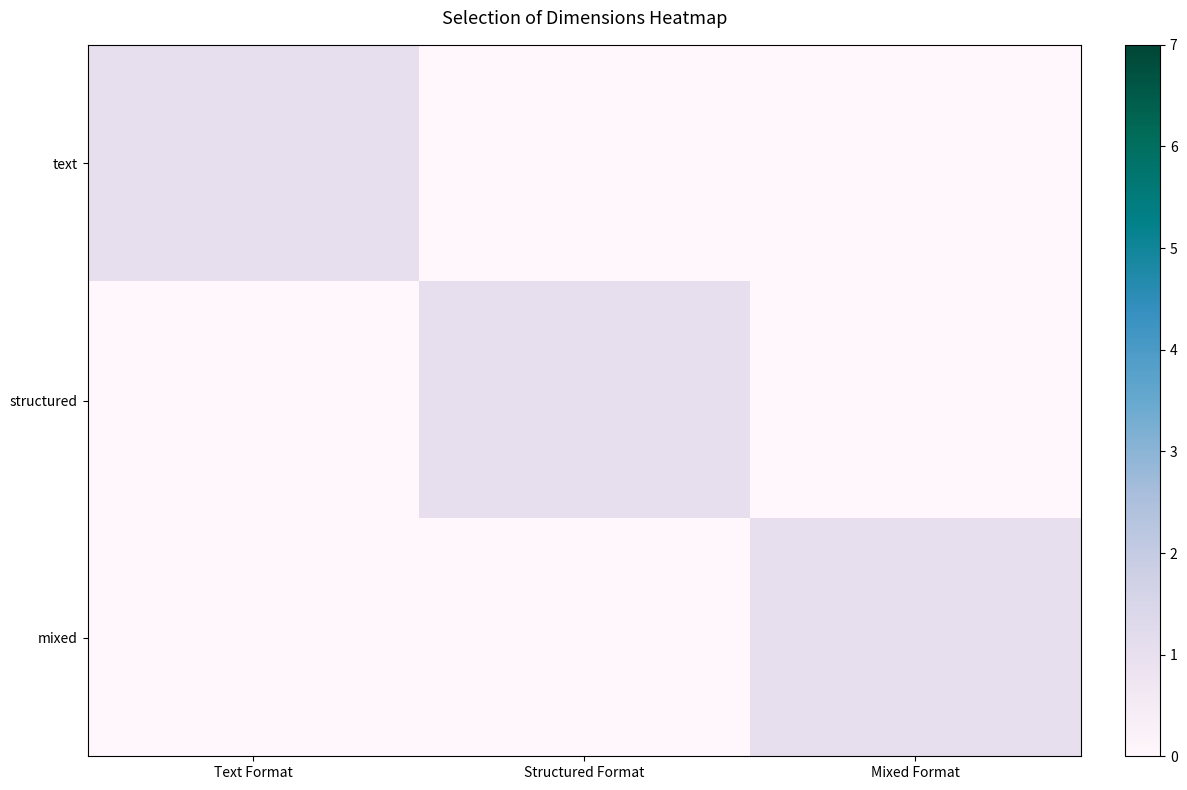

What is the total value across all series at Mixed Format?

1